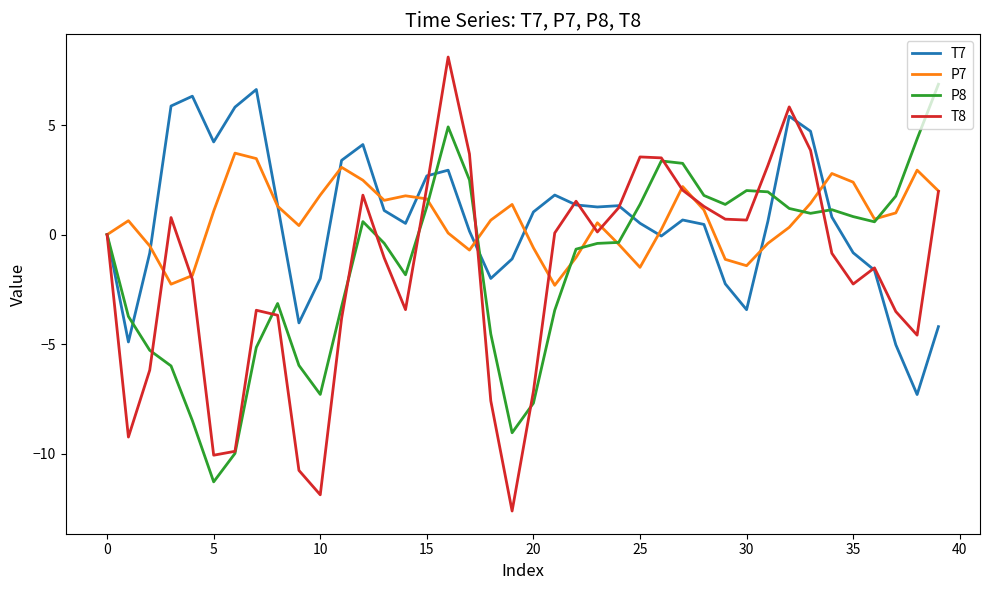

Which series has the largest range (max minus min)?

T8